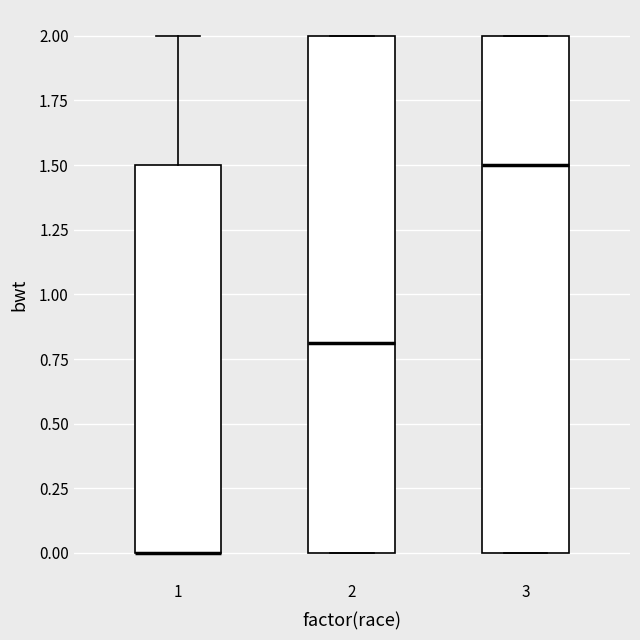

Where is the lower edge of the box at x = 3 on the y-axis? The values are not printed on the chart, so give them approximately, as read against the axis.

0.0